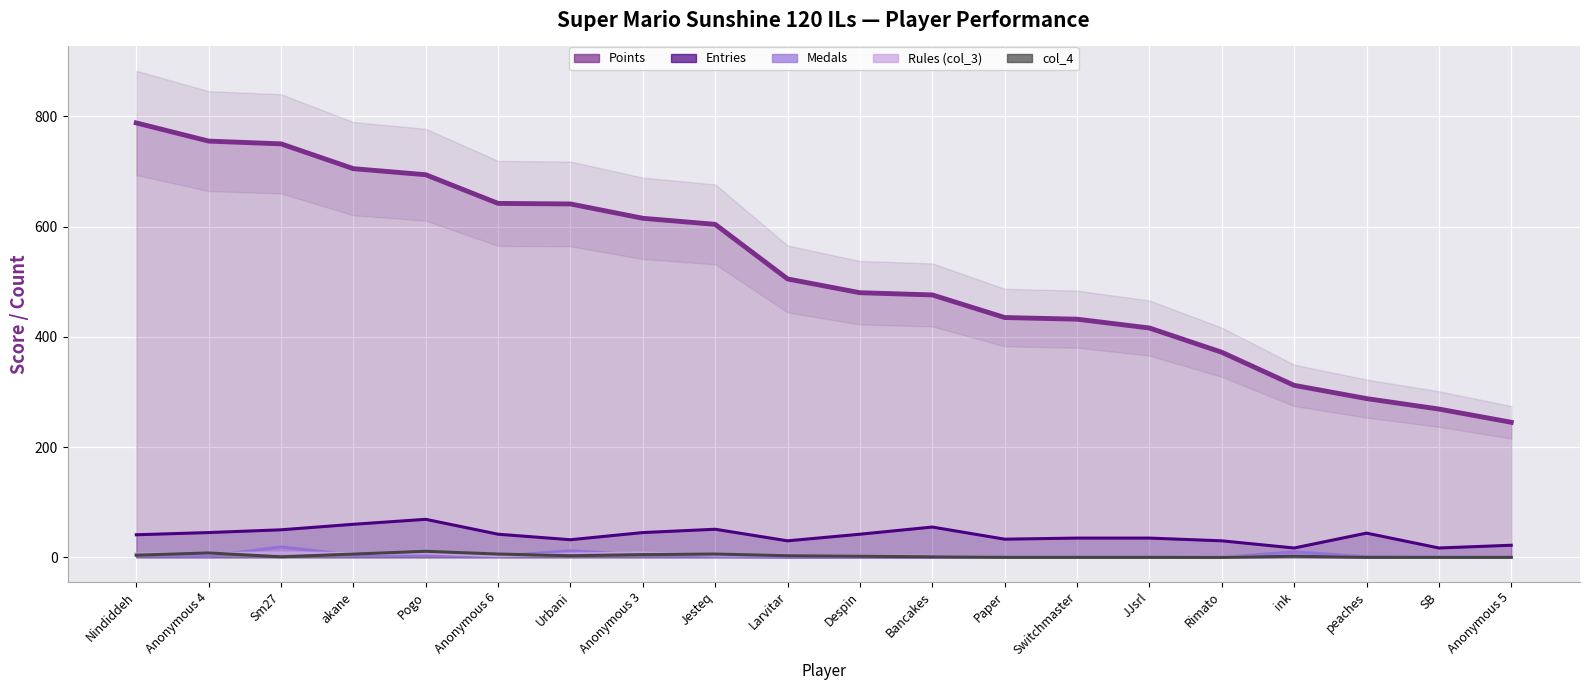

What is the average value of the col_4 series?

3